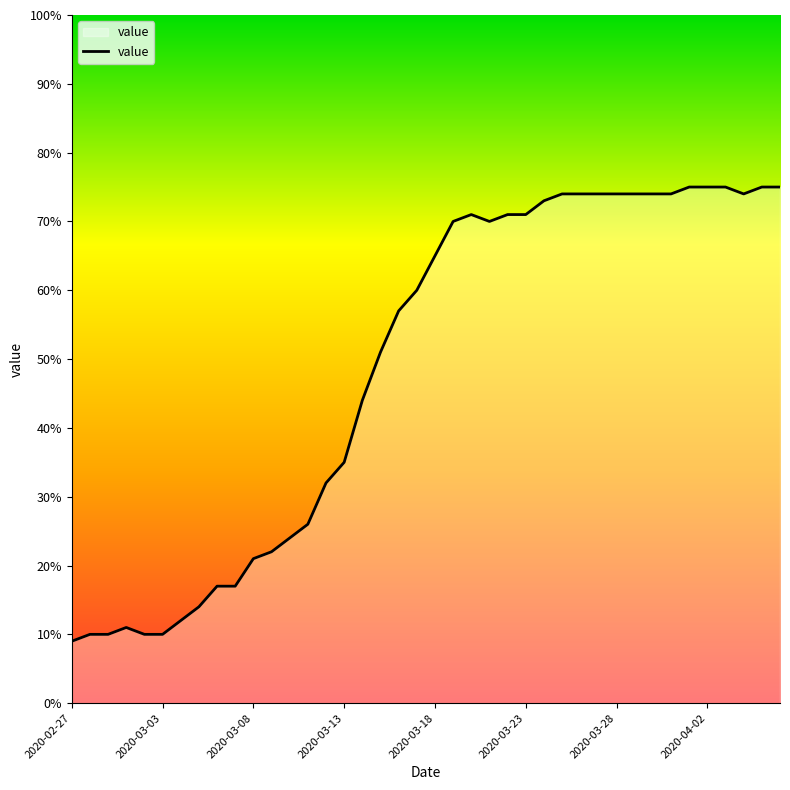

What is the difference between the maximum and minimum values?

66.0